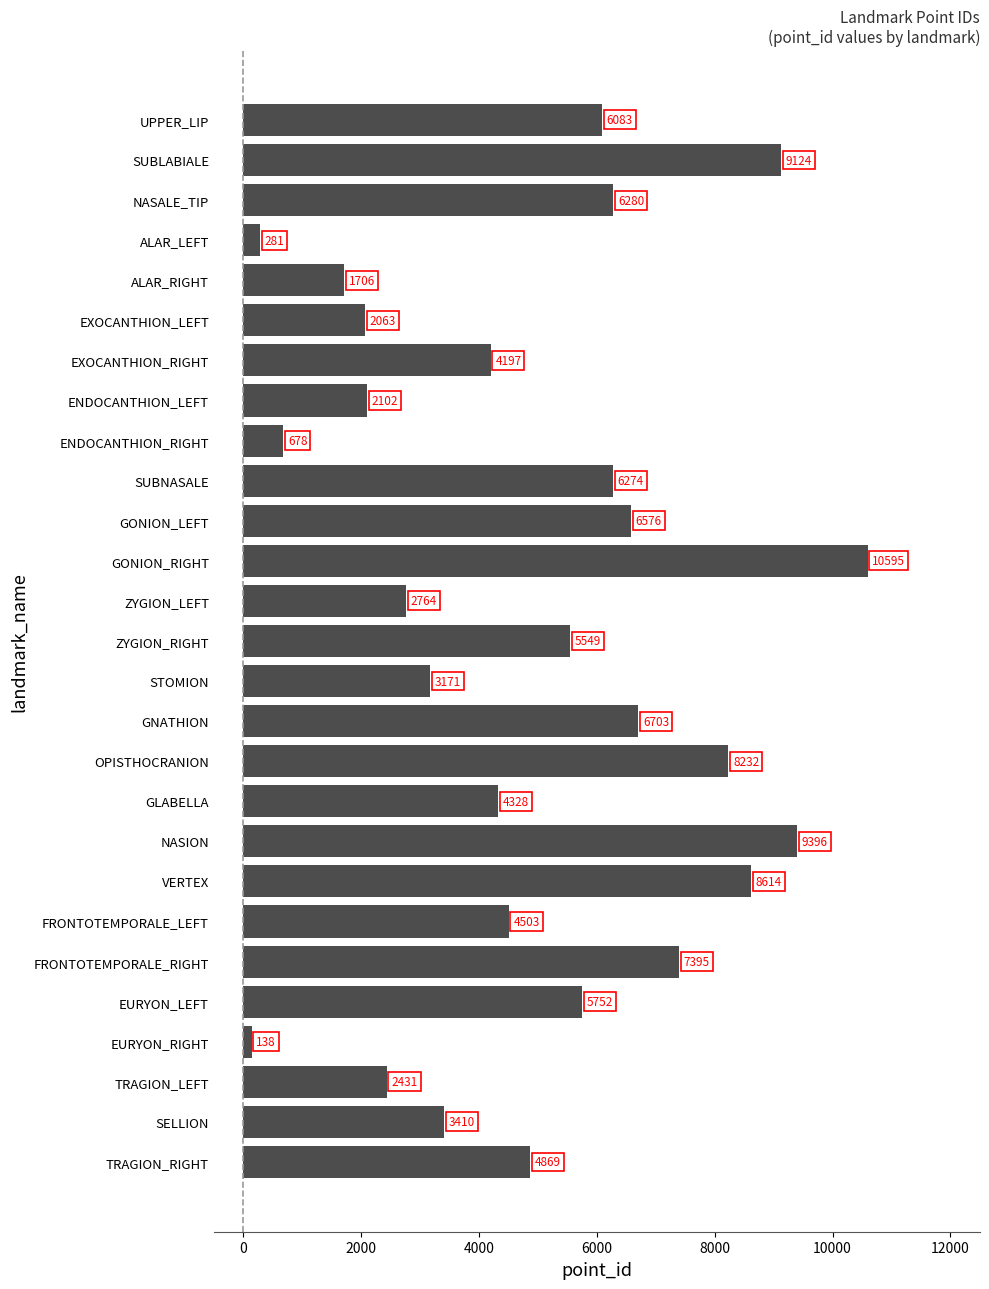

What is the difference between the values at UPPER_LIP and FRONTOTEMPORALE_RIGHT?

1312